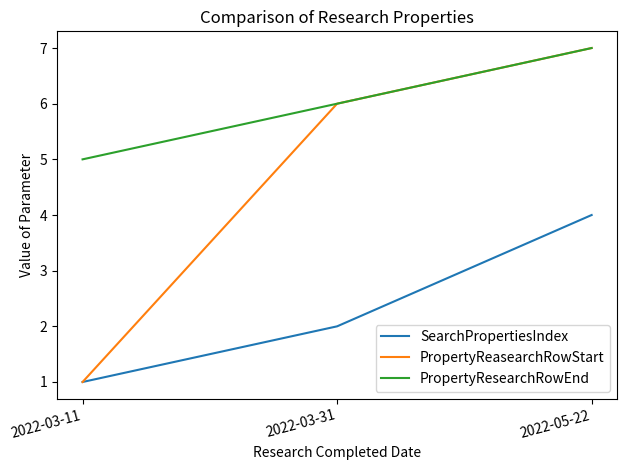

What position from the right is 2022-05-22?

1